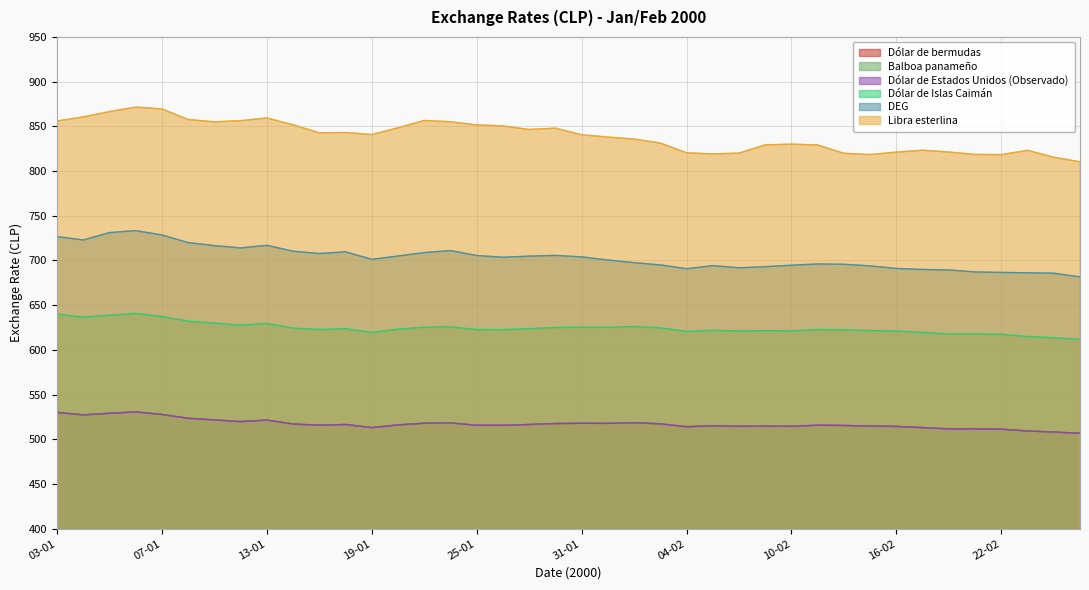

Which series has the largest range (max minus min)?

Libra esterlina